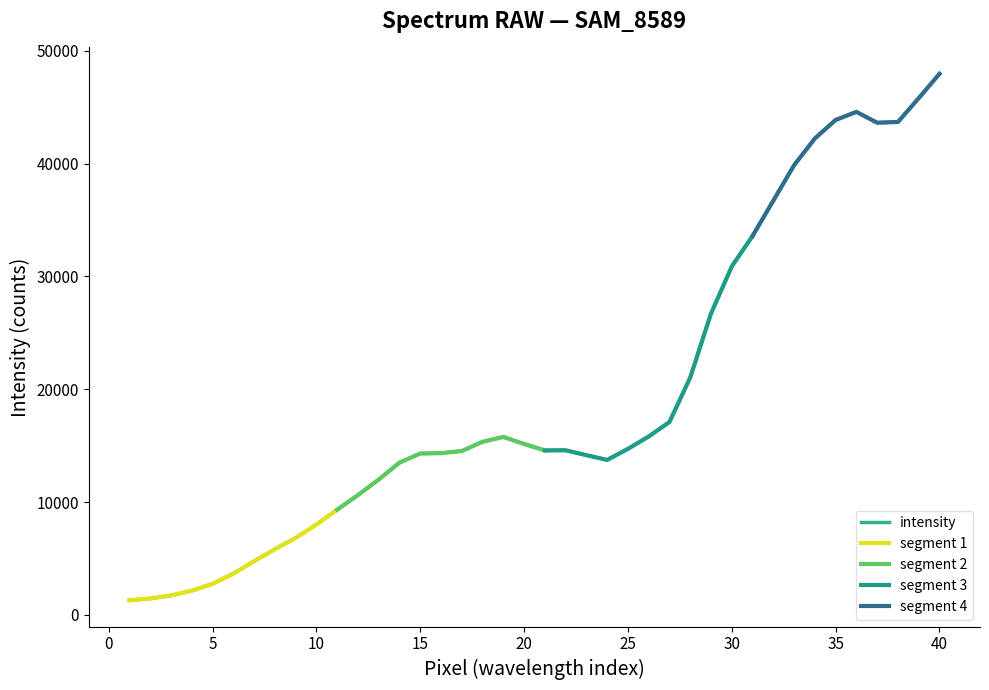

Which category has the highest value across all series?

40